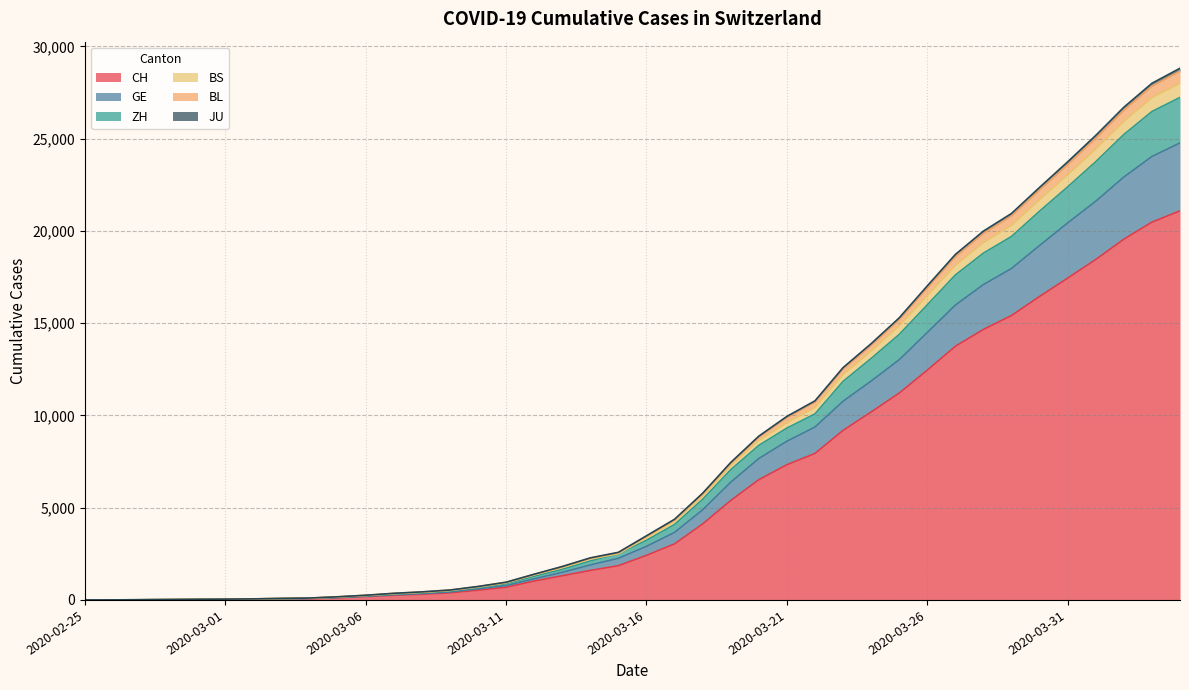

How many lines are shown in the chart?

6